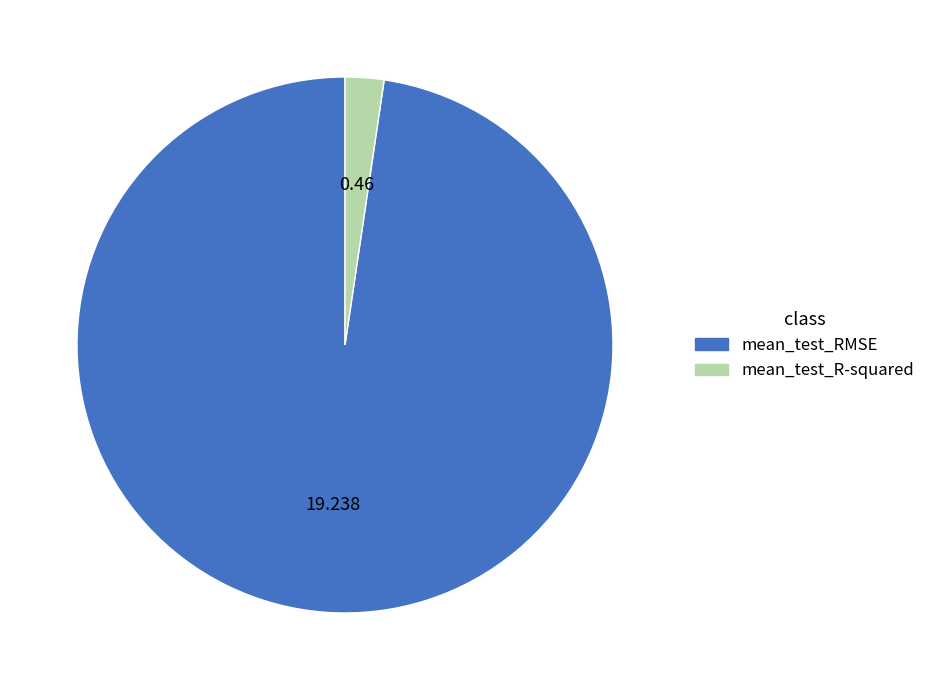

Which category has the smallest portion of the pie?

mean_test_R-squared